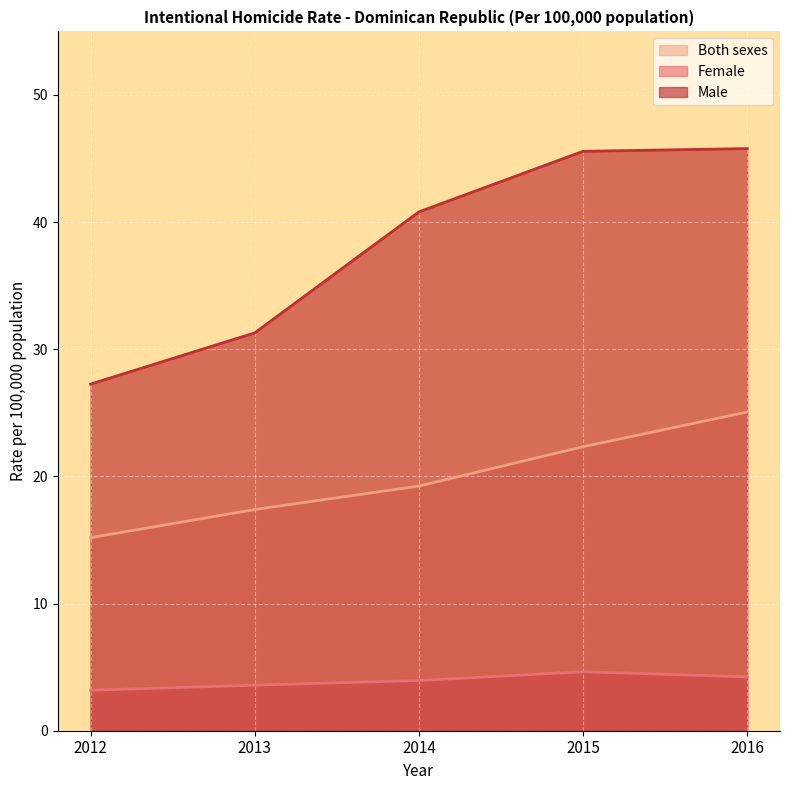

The value of Male at 2015 is 65.2. True or false?

False